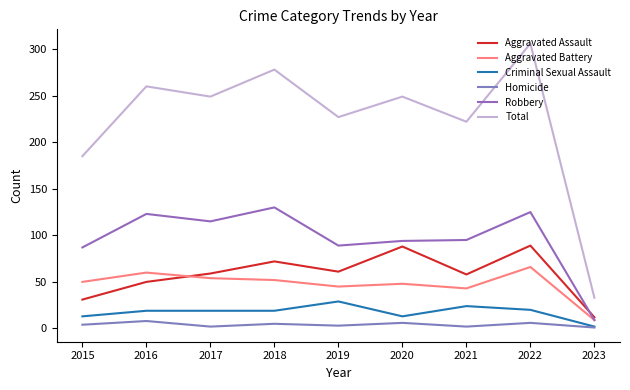

What is the difference between the maximum and minimum values in the Aggravated Assault series?

77